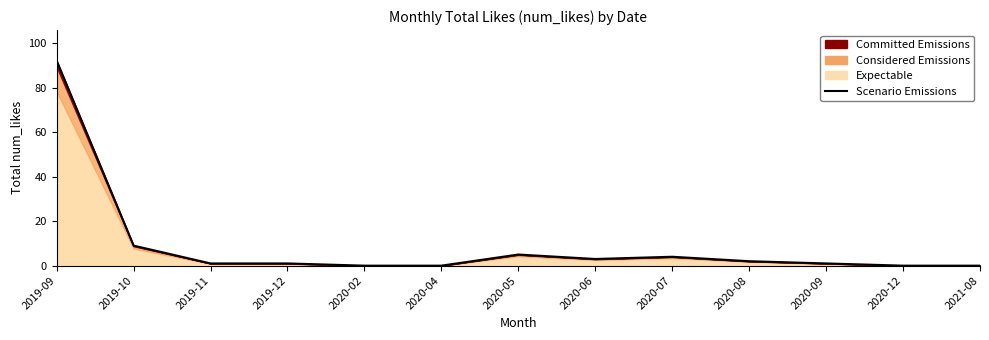

What is the difference between the maximum and minimum values?

92